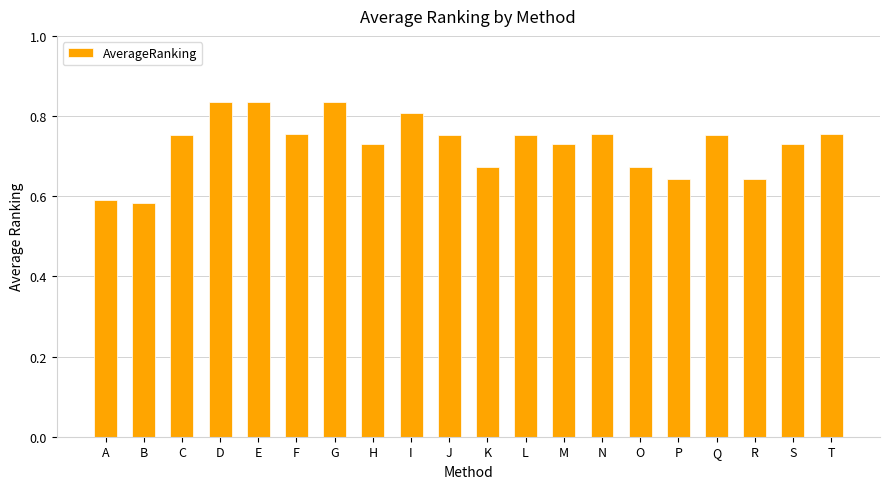

What is the sum of the values at H and S?

1.5